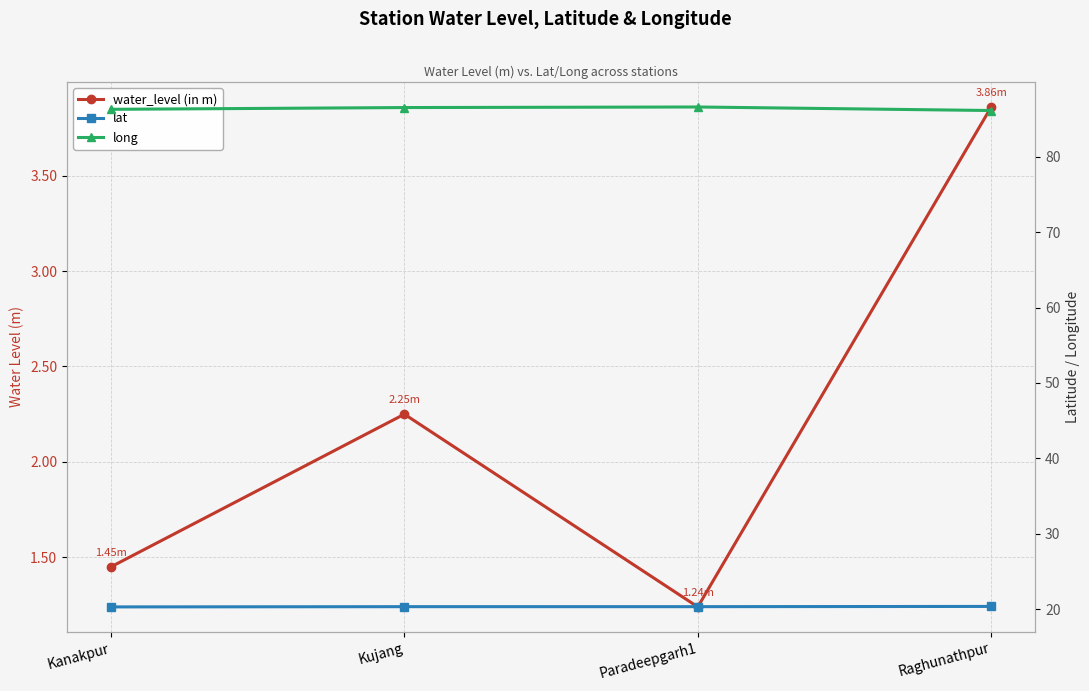

At how many categories does at least one series exceed 21?

4